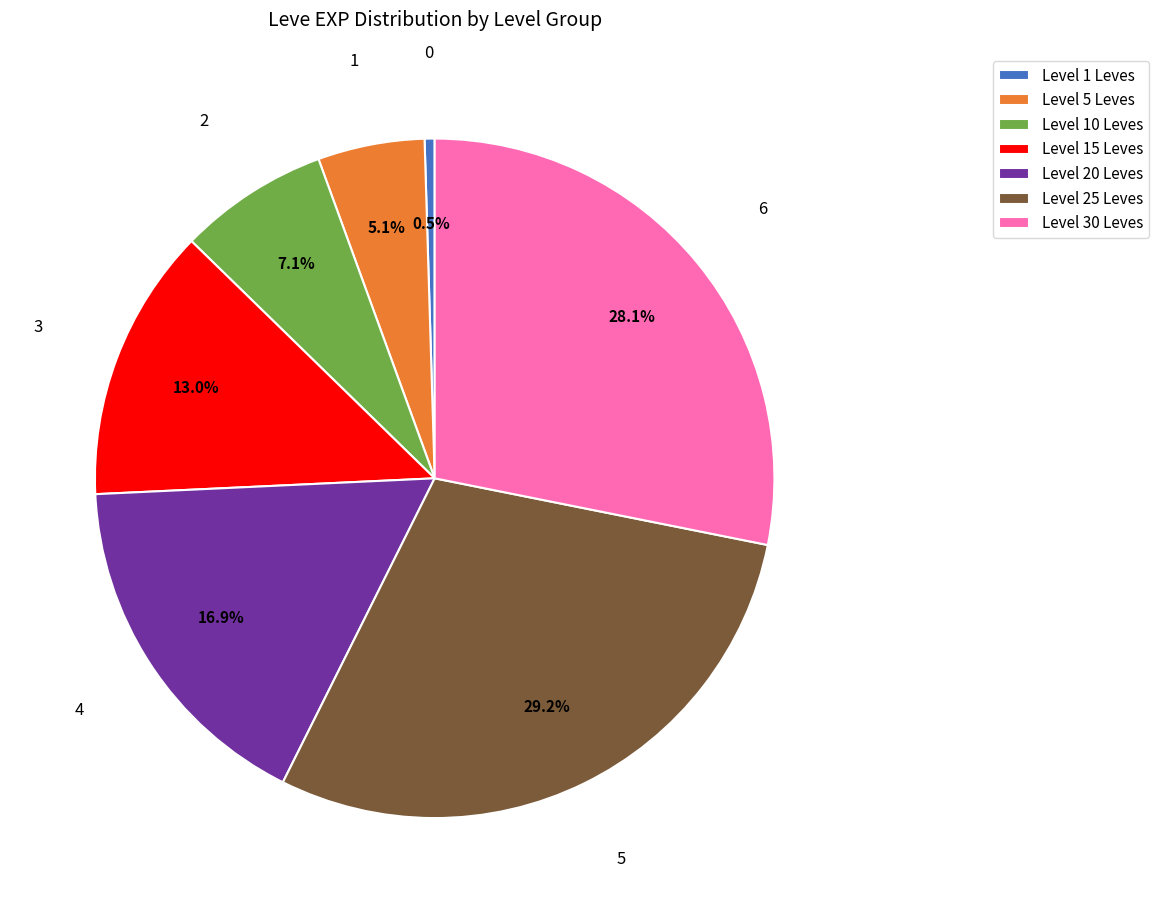

Which slice is the smallest?

Level 1 Leves